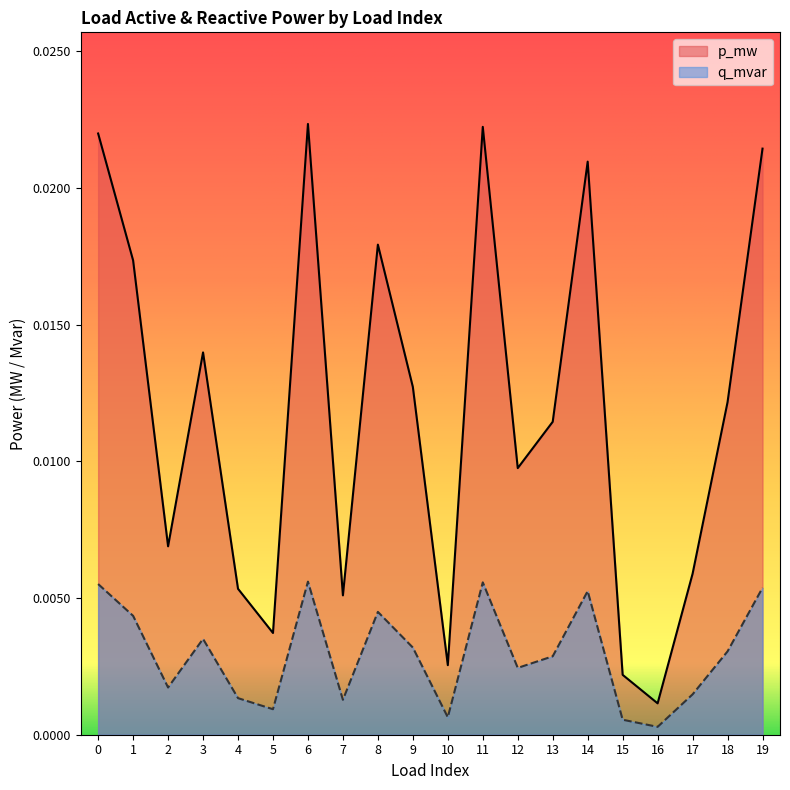

At which label does p_mw reach its minimum?

16